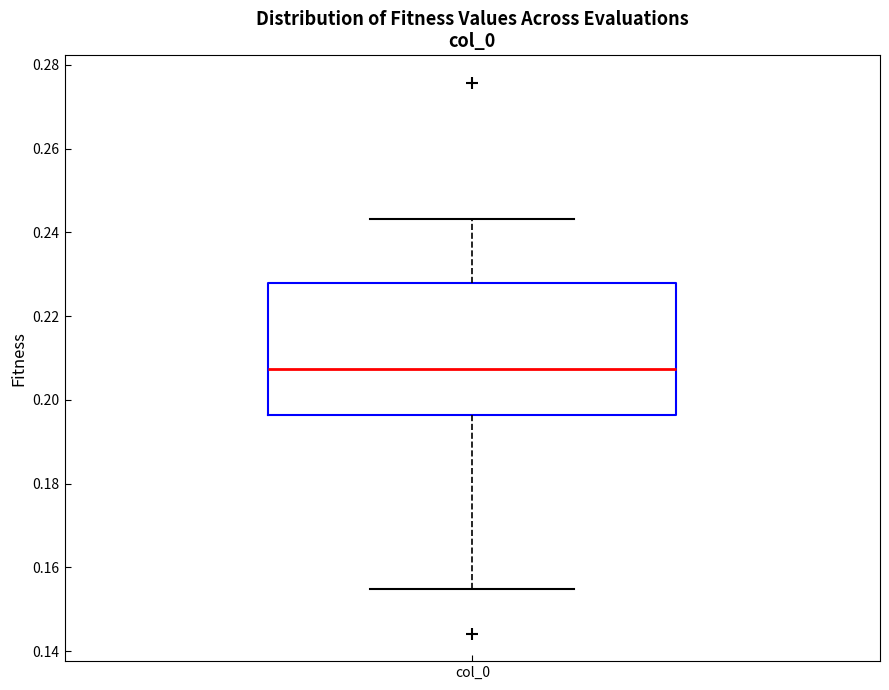

Transcribe this box plot: give where the median line is, the range the box spans, and where the two whiskers end, as read against the y-axis. The values are not printed on the chart, so give them approximately, as read against the axis.

median 0.208, box 0.196 to 0.228, whiskers 0.154 to 0.244